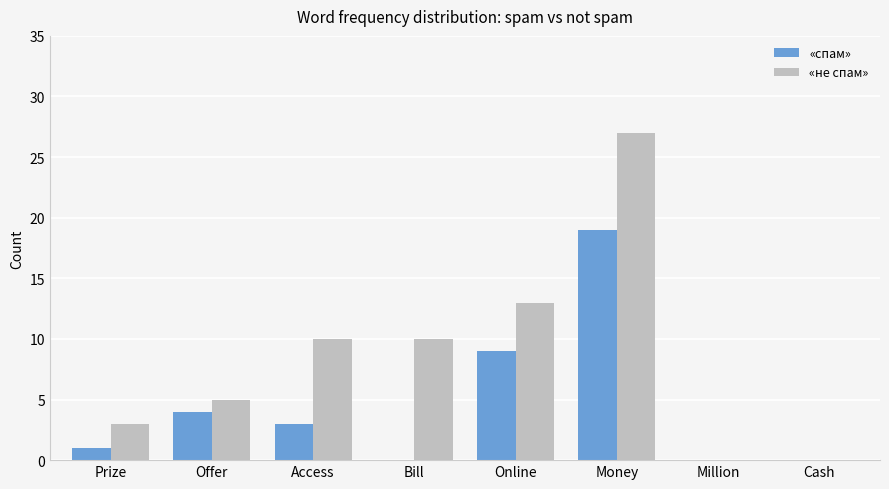

Which series changed the most between Online and Cash?

«не спам»